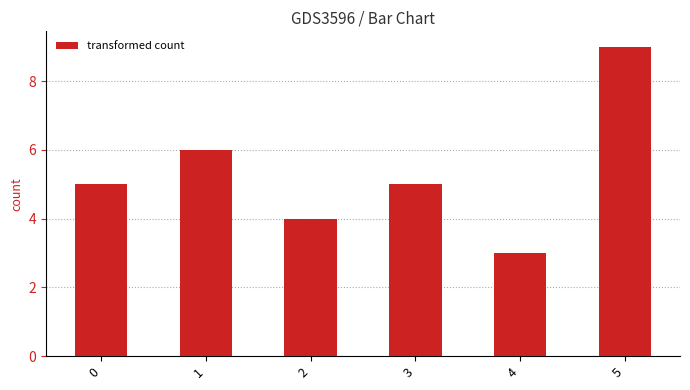

What is the value of the 6th bar from the left?

9